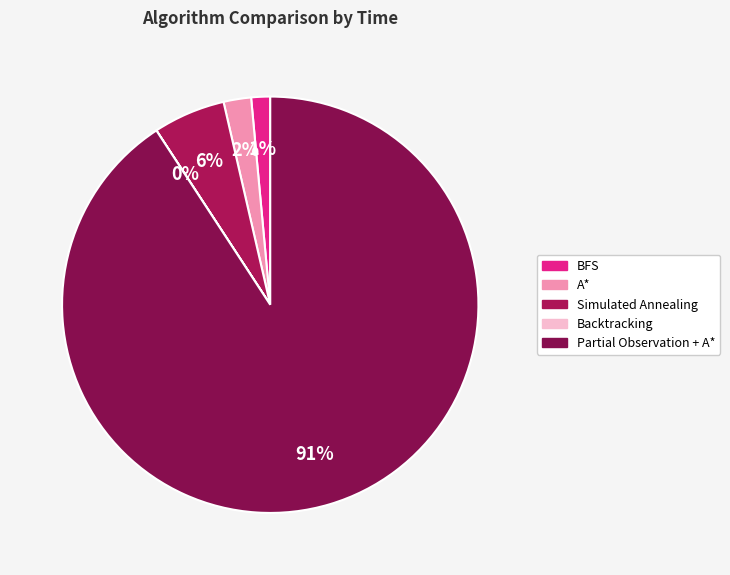

What percentage is NOT represented by A*?

97.9%